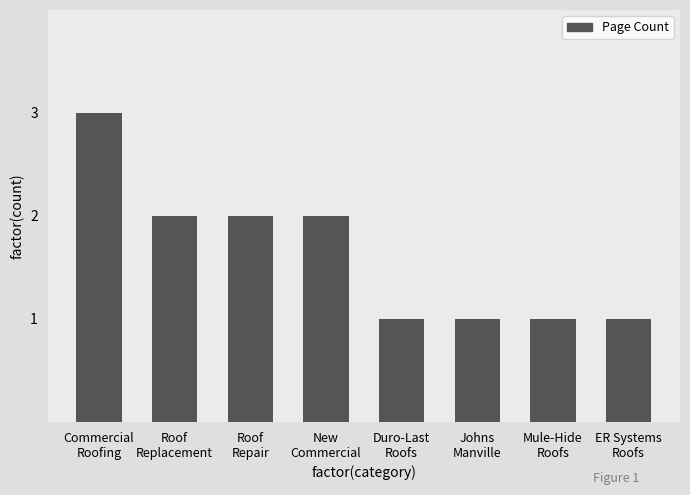

What is the minimum value shown in the chart?

1